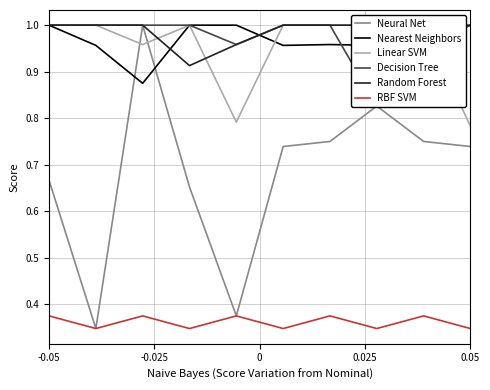

True or false: Nearest Neighbors has a value of 1.0 at 0.05.

True